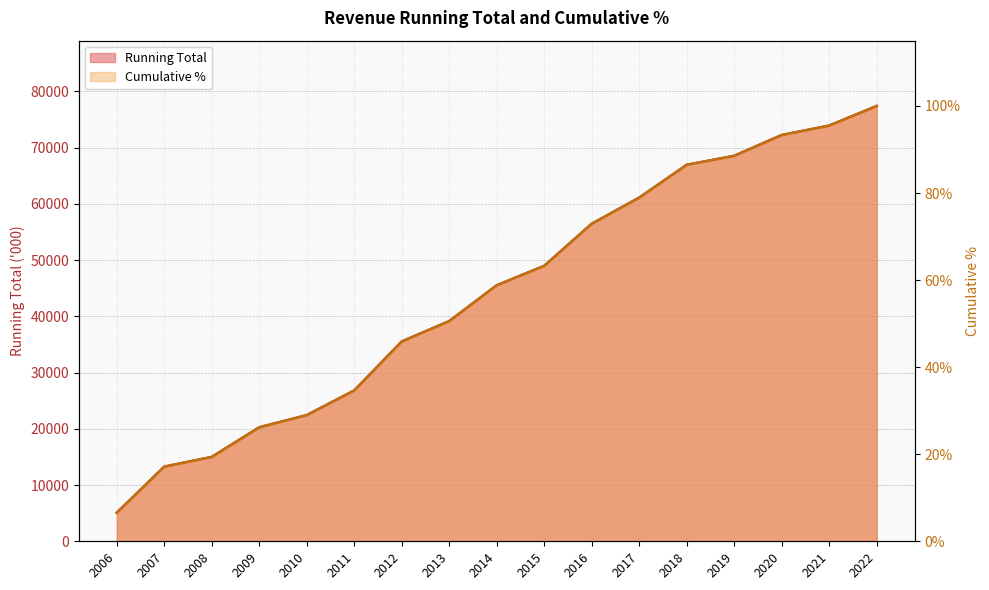

Which category has the lowest value in the % series?

2006